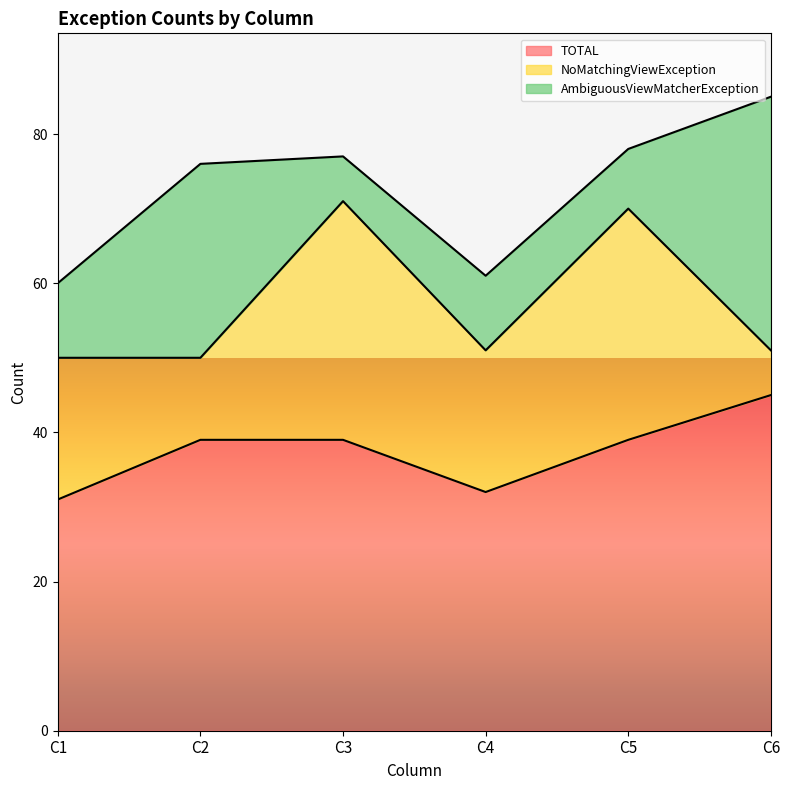

How many lines are shown in the chart?

3